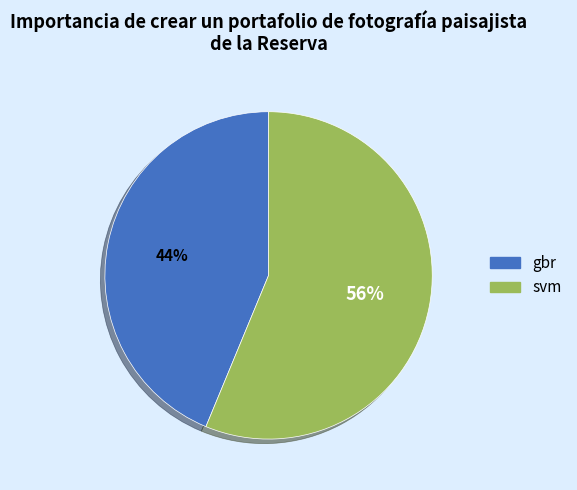

To the nearest percent, what is the average slice percentage?

50%